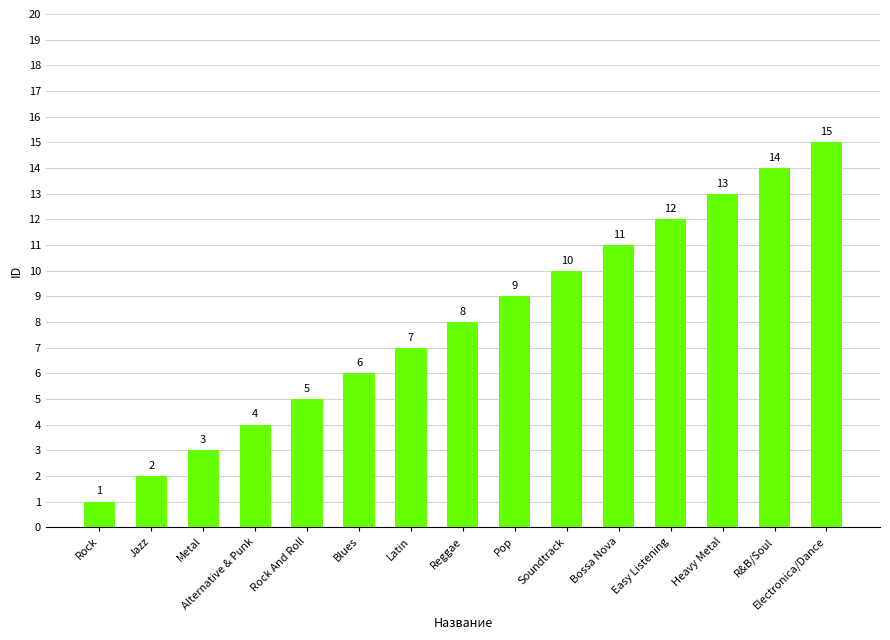

What is the difference between the maximum and minimum values?

14